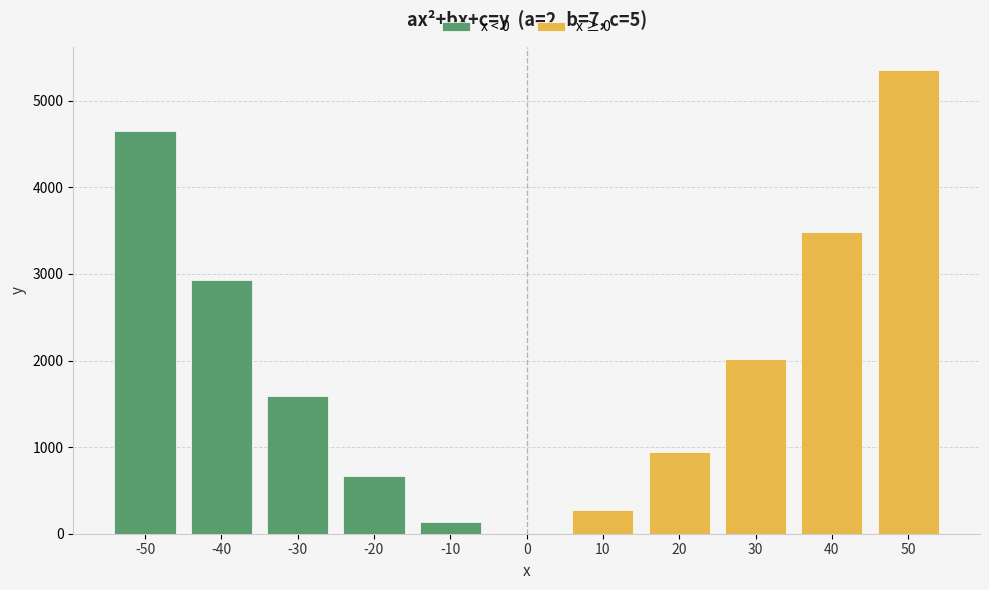

What value does the data have at -30?

1595